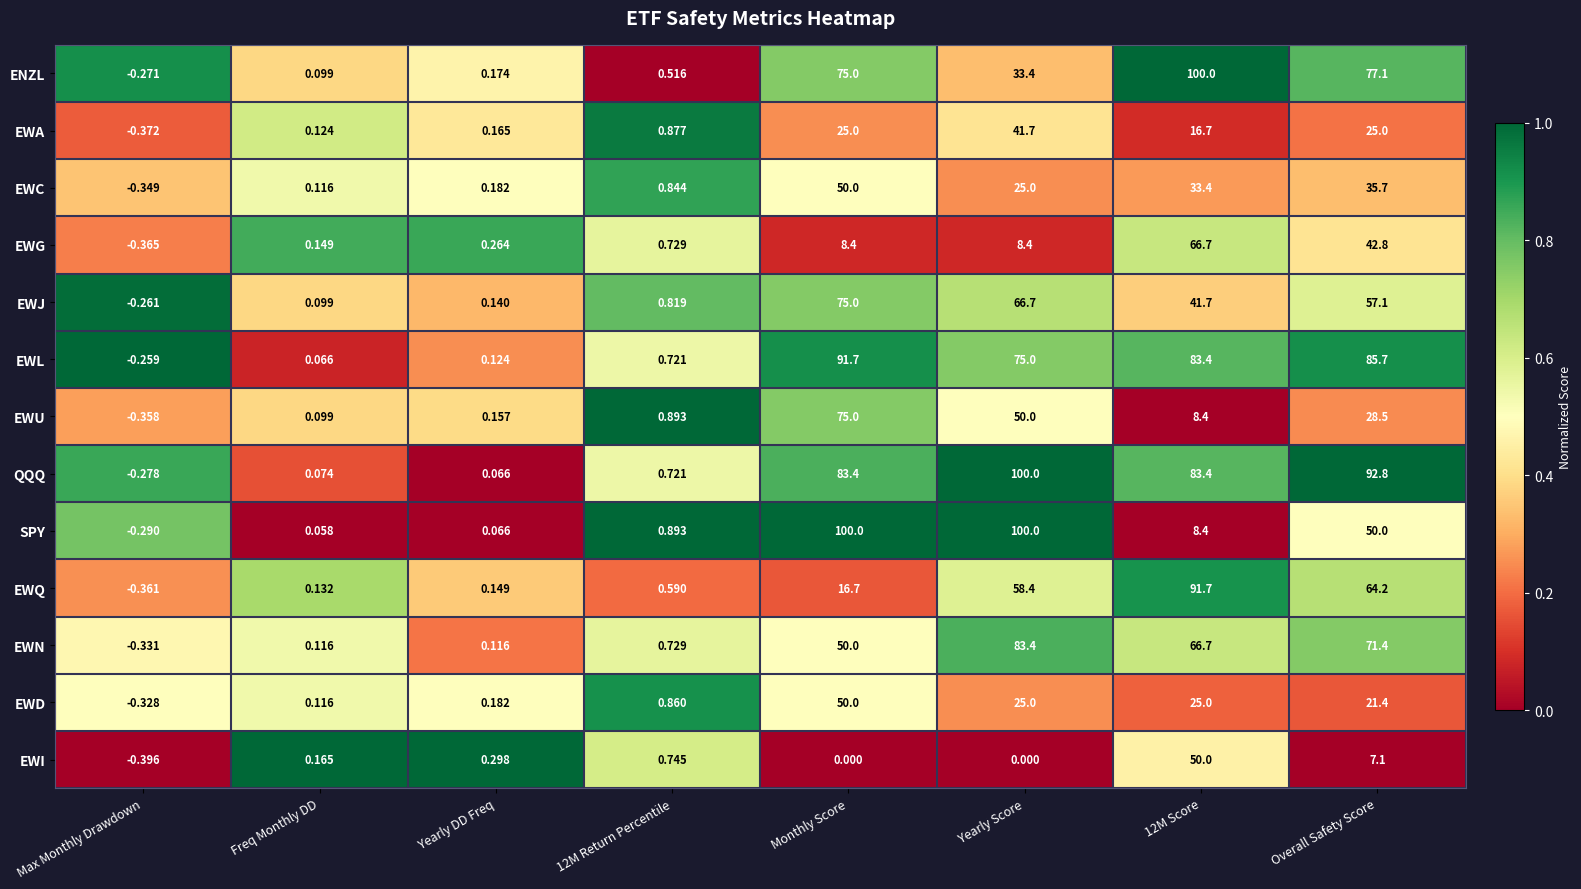

At which category is the sum across all series the highest?

Monthly Score